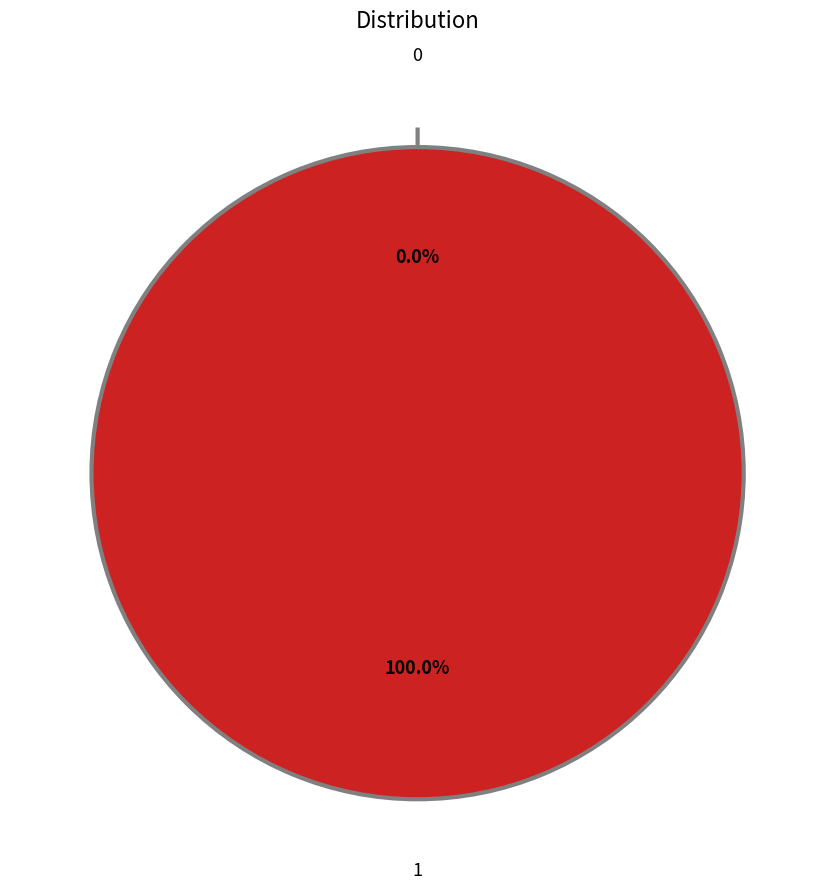

What percentage is the 1 slice, to the nearest percent?

100%